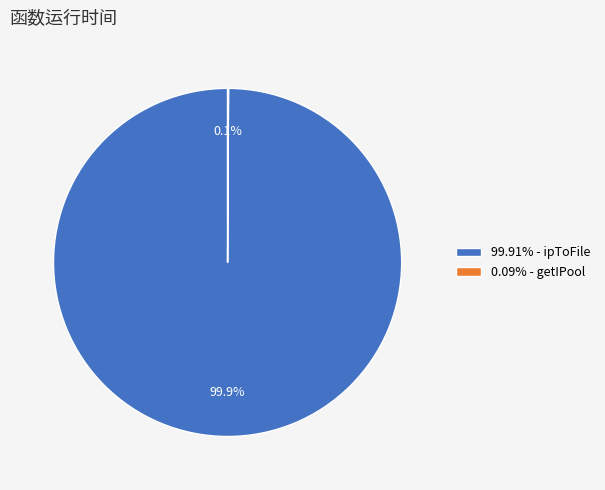

What portion of the pie excludes 99.91% - ipToFile?

0.1%